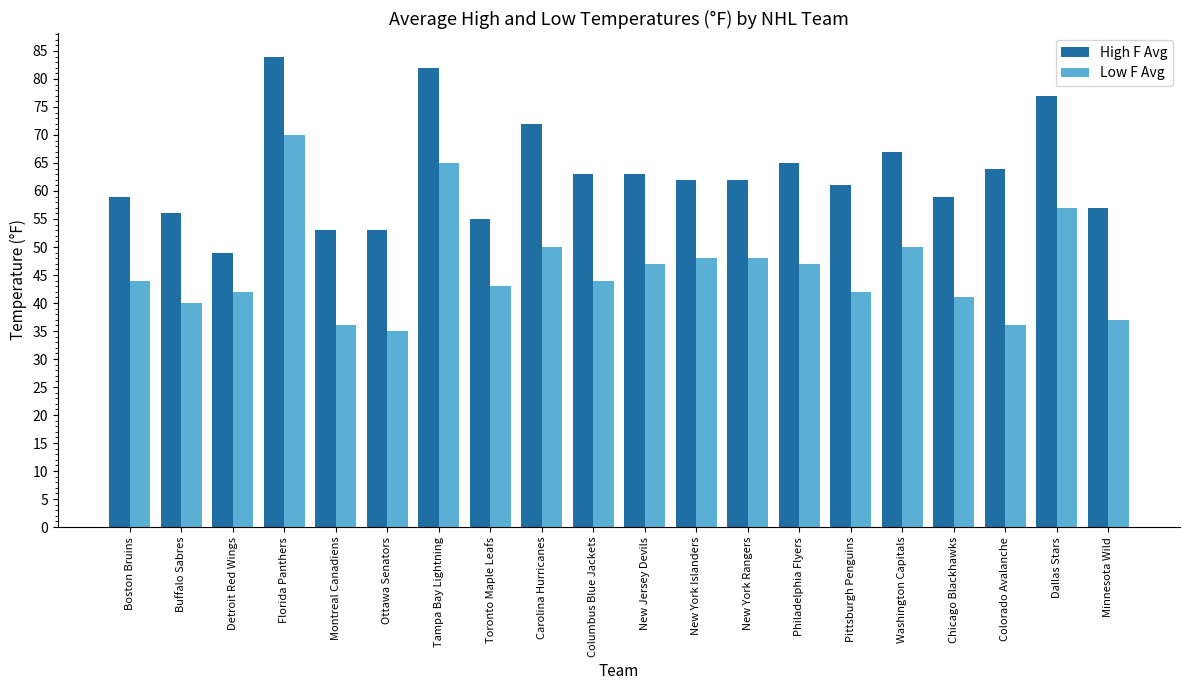

What value does the High F Avg series have at Montreal Canadiens?

53